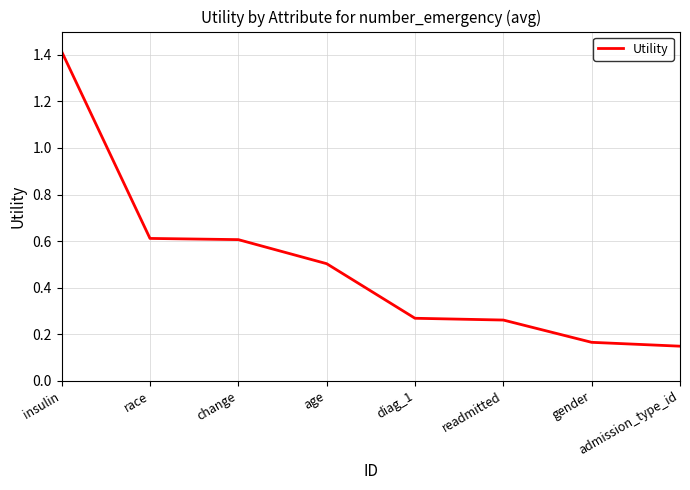

Is it true that the value at gender is 0.1?

False